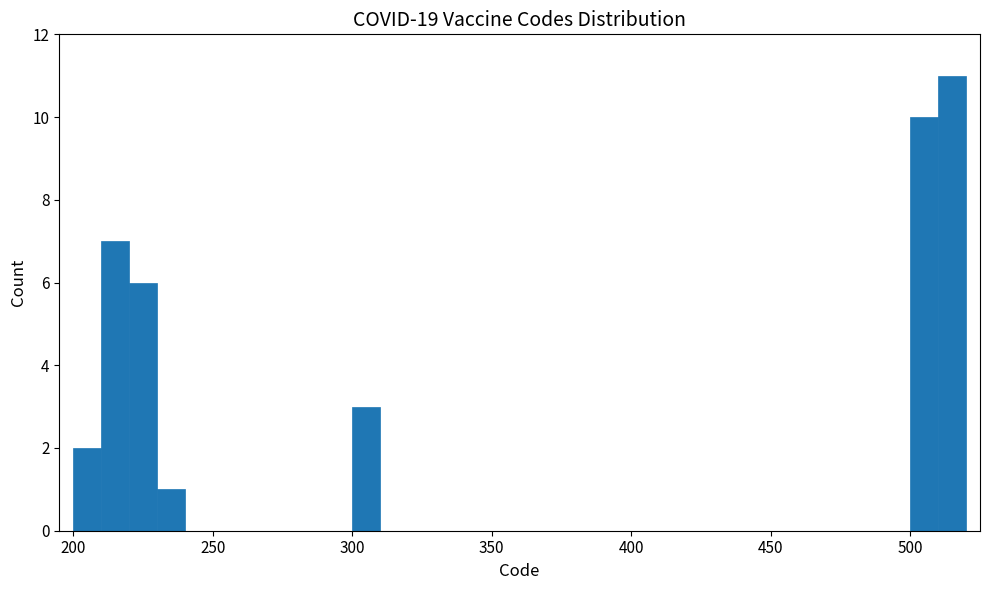

Around what value on the x-axis is the tallest bar? Give the approximate position of its centre, as read against the axis.

515